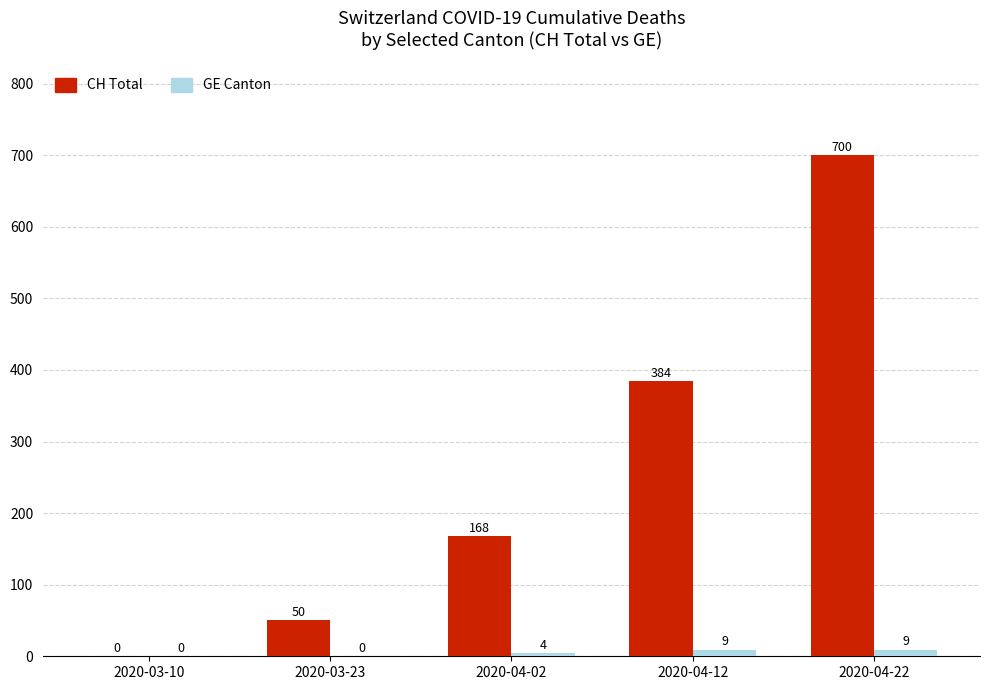

Which series changed the most between 2020-03-10 and 2020-04-02?

CH Total